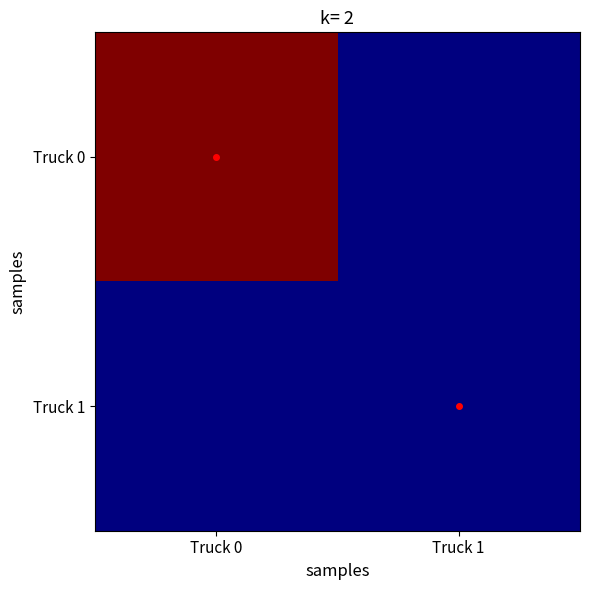

Which series has the widest spread of values?

Truck 0